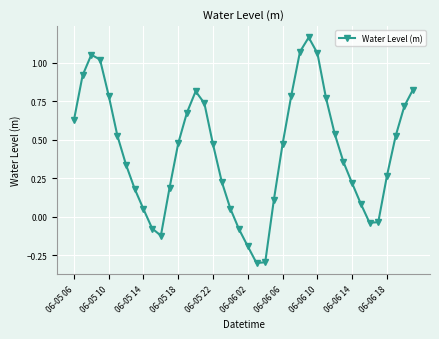

How many data points are less than 0?

8